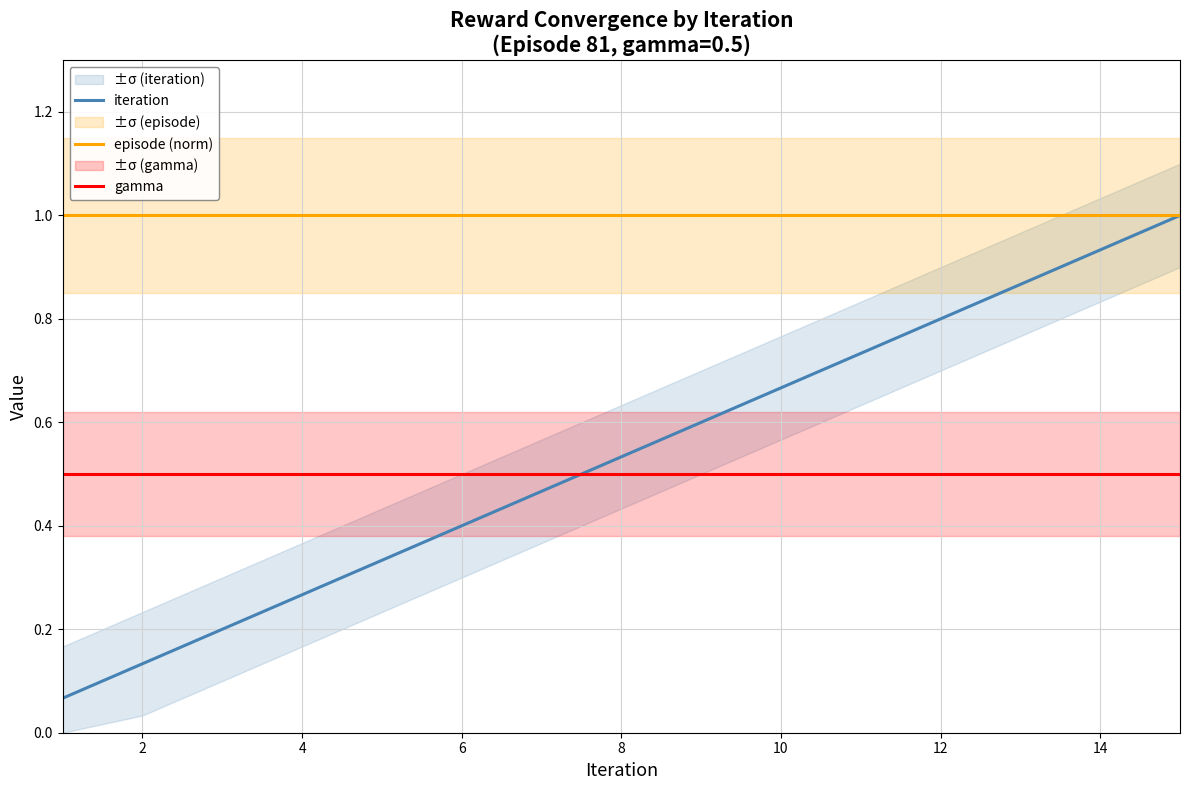

What is the difference between the maximum and minimum values in the iteration series?

0.9